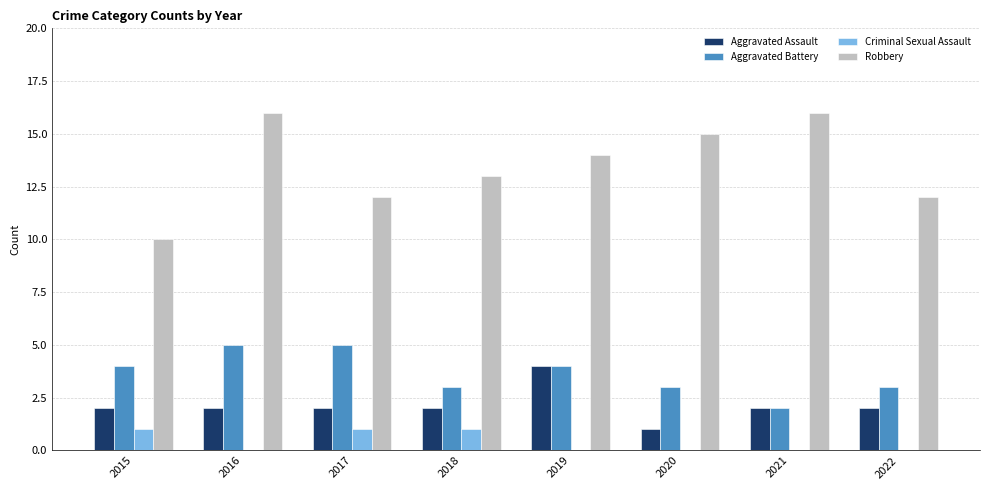

Read the Criminal Sexual Assault value at 2017.

1